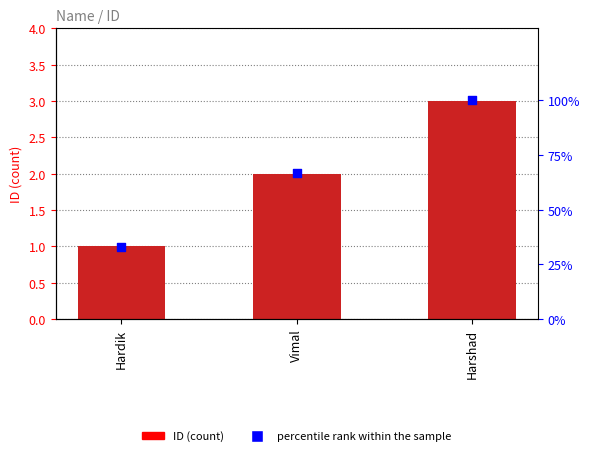

Which series reaches the maximum Y coordinate?

percentile rank within the sample